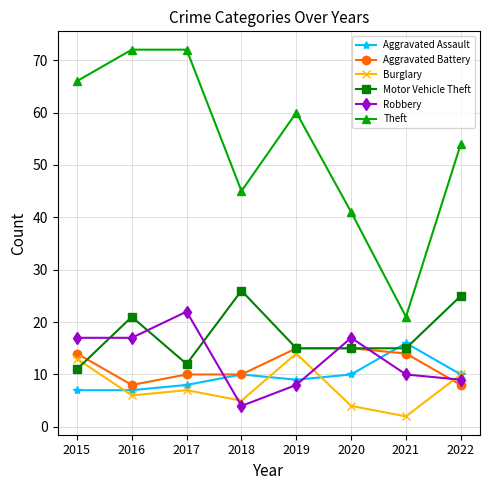

At how many categories does at least one series exceed 9?

8